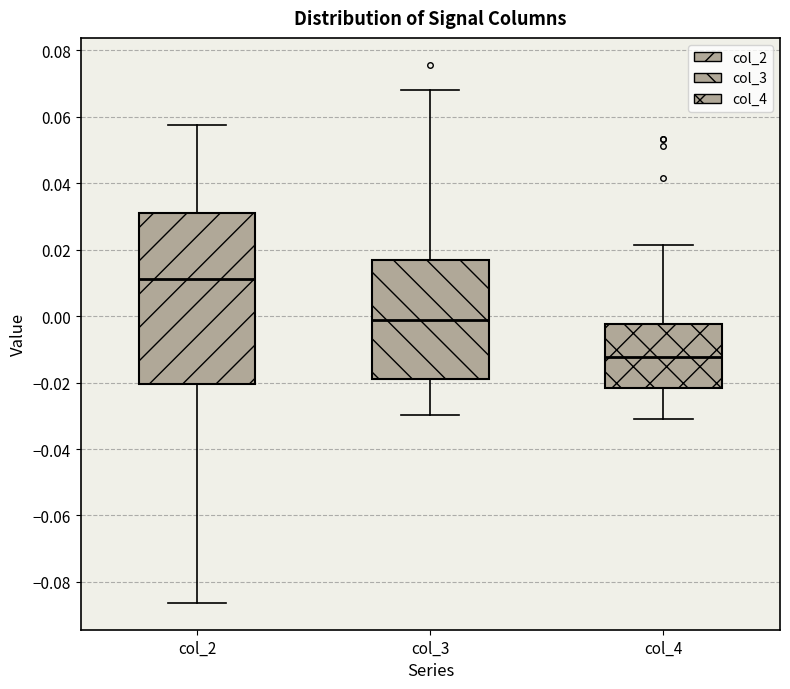

Where does the upper whisker of the box for col_4 end on the y-axis? The values are not printed on the chart, so give them approximately, as read against the axis.

0.022